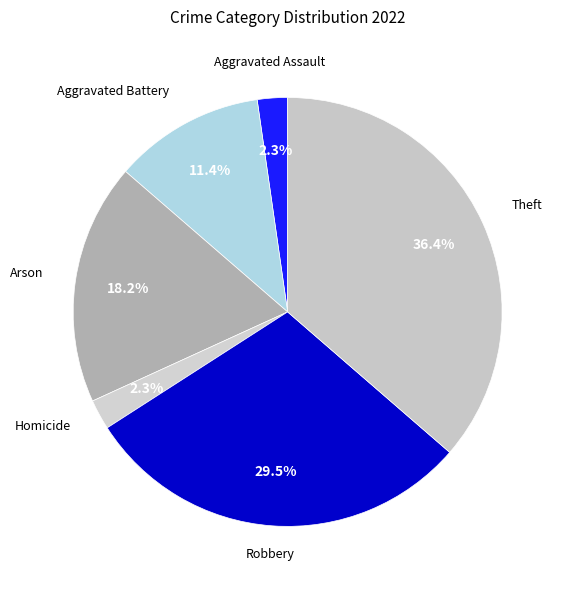

Is there a majority slice in this chart?

No